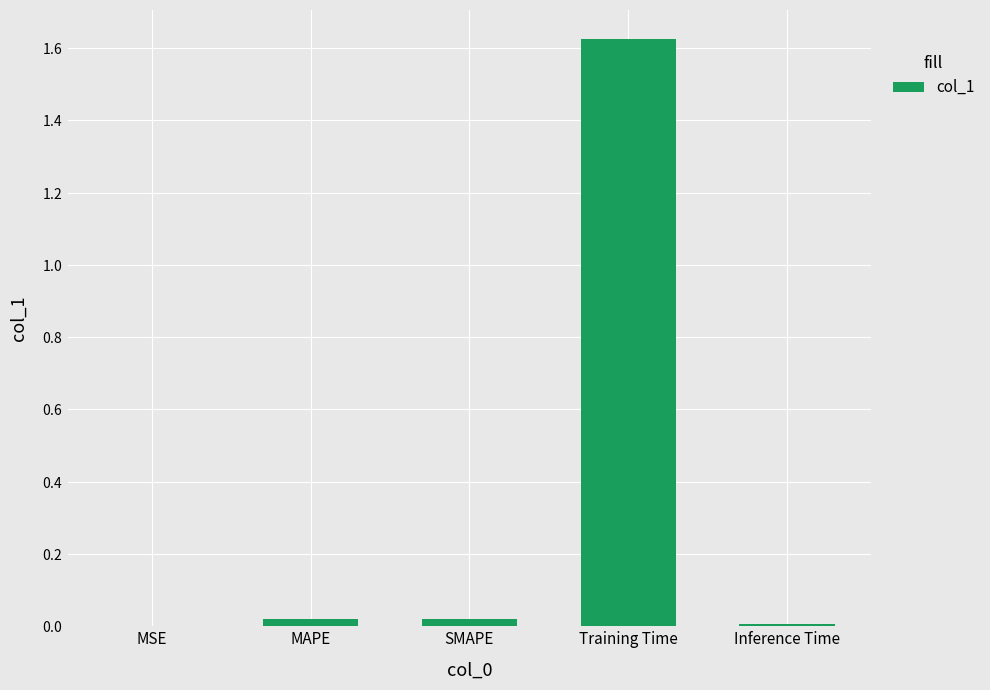

What value does the data have at Training Time?

1.6